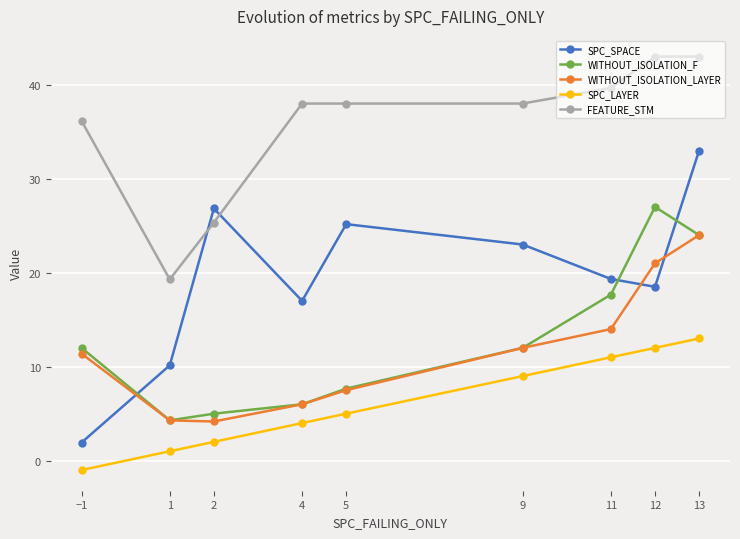

What is the average value of the SPC_SPACE series?

19.4